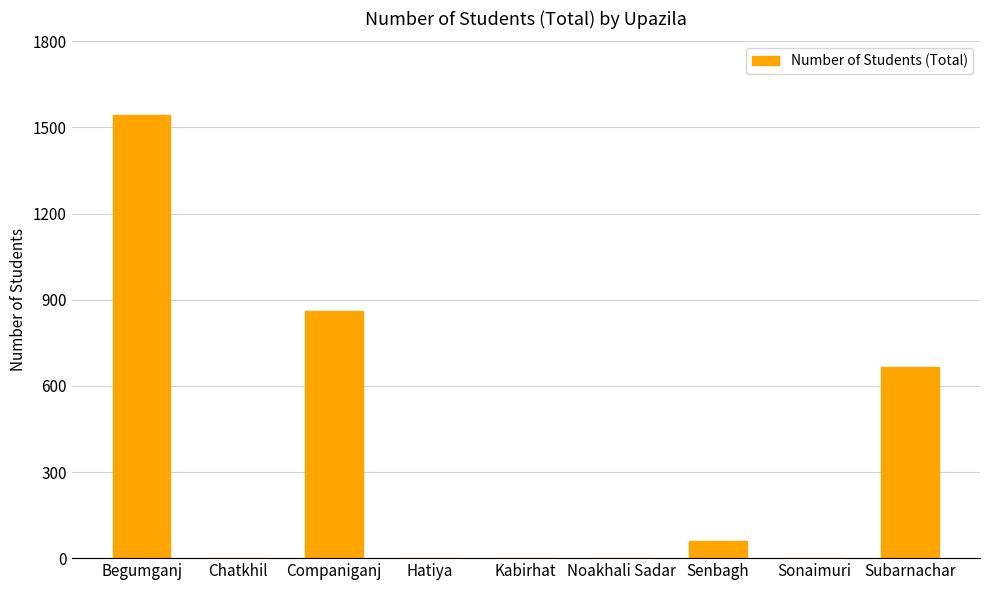

Count the number of data series in this chart.

1